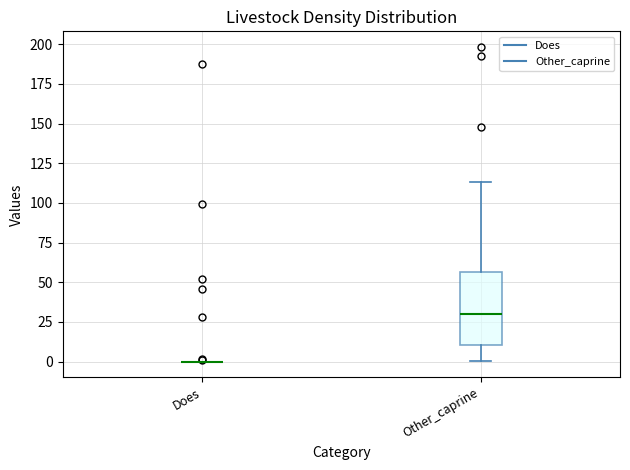

Which box is the tallest, from its lower edge to its upper edge?

Other_caprine